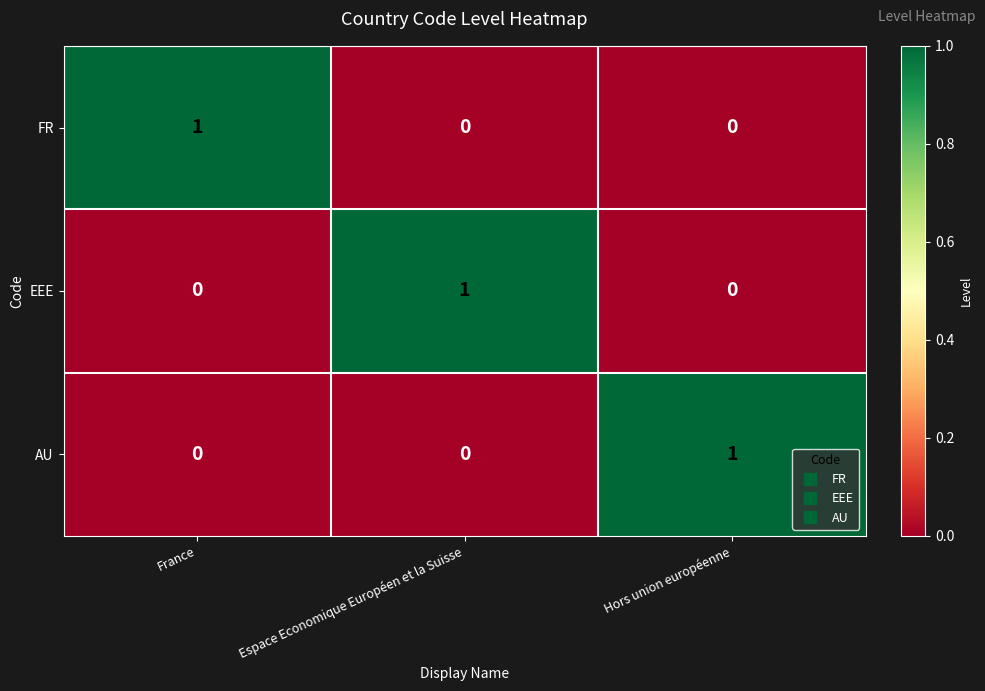

Is the value of EEE at France greater than the value of AU at Hors union européenne?

No